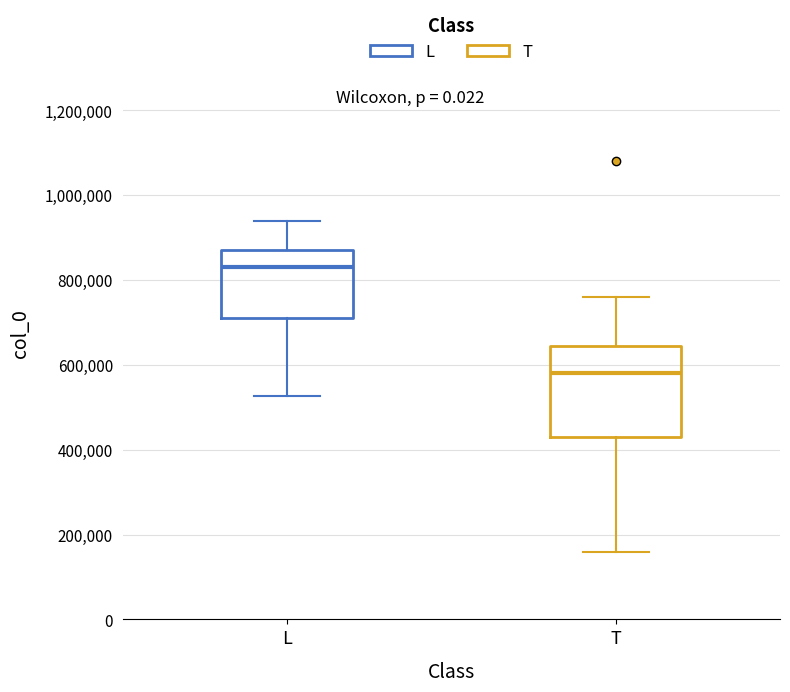

Reading left to right, transcribe this box plot: for each box, give where its median line is, the range the box spans, and where its two whiskers end, as read against the y-axis. The values are not printed on the chart, so give them approximately, as read against the axis.

L: median 840000, box 720000 to 880000, whiskers 520000 to 940000
T: median 580000, box 440000 to 640000, whiskers 160000 to 760000